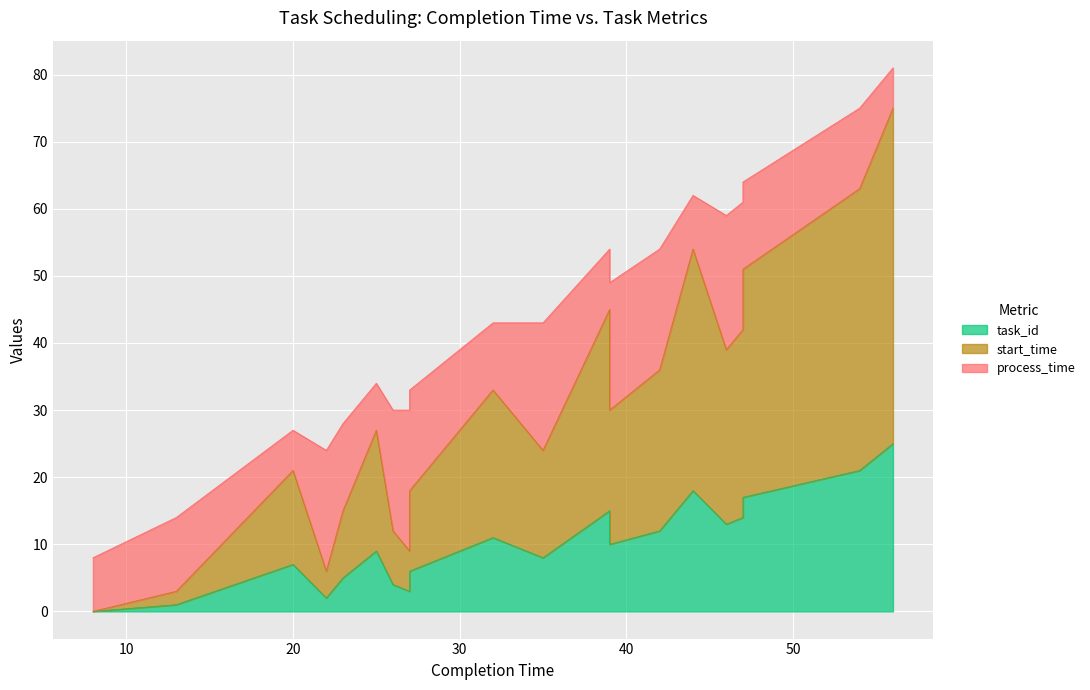

Which label corresponds to the smallest value in the chart?

8